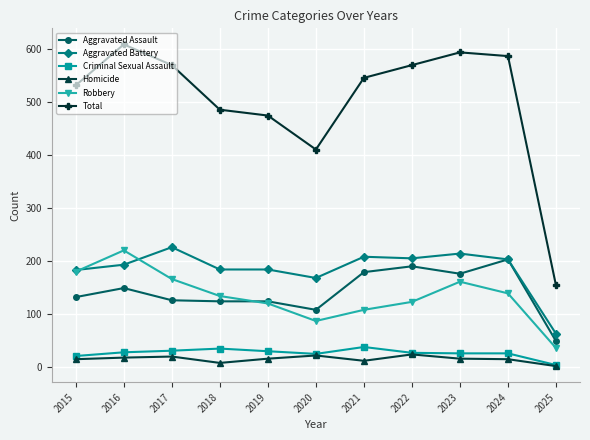

Read the Total value at 2016, to the nearest 50.

600